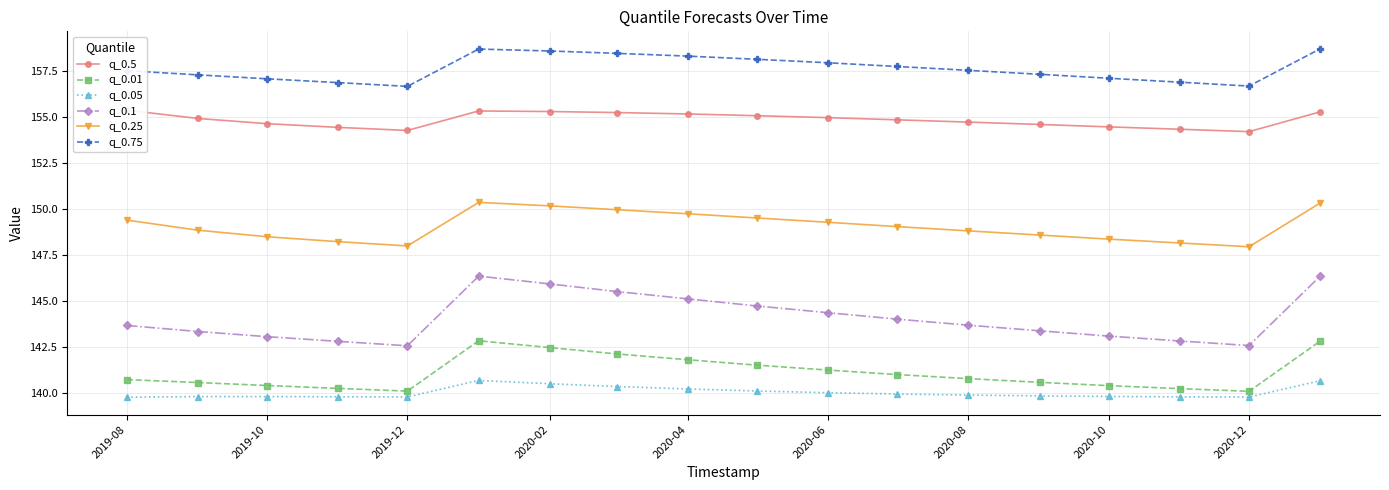

True or false: q_0.75 and q_0.5 cross at least once.

False